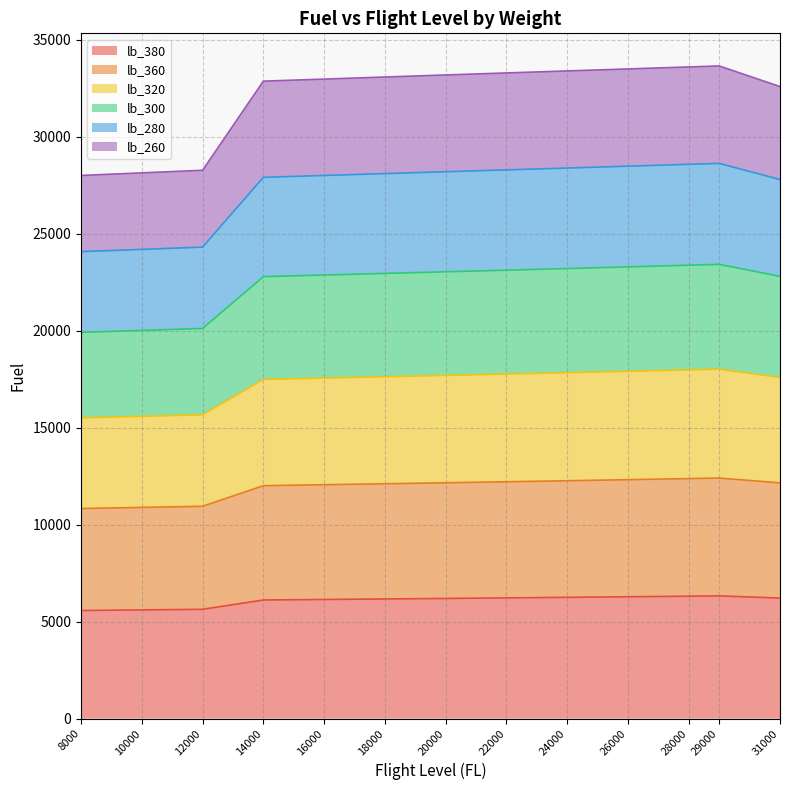

What is the difference between the highest and lowest values at 22000?

27063